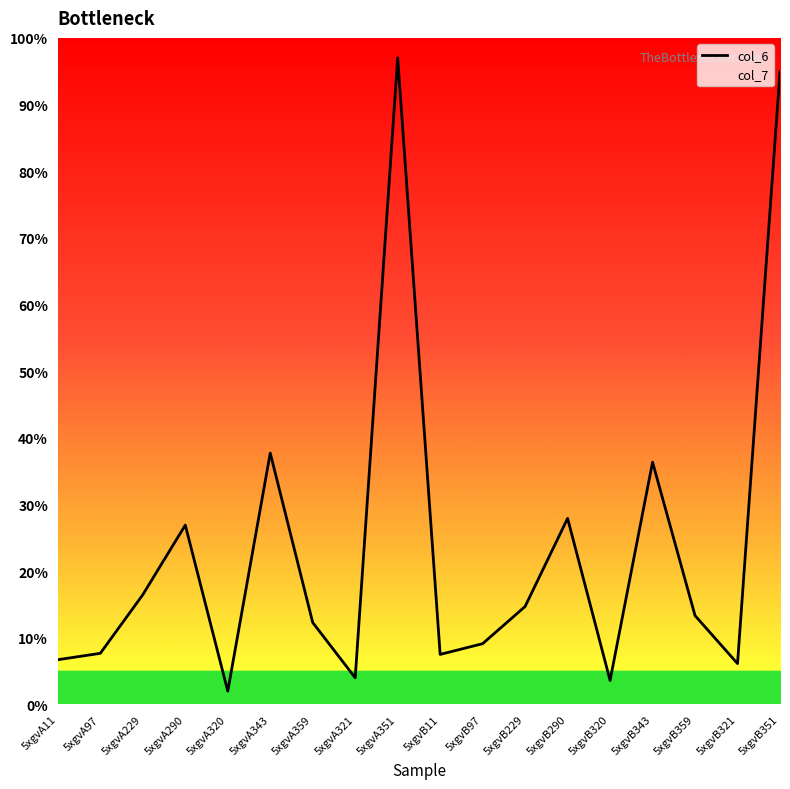

List the labels in order of value, smallest first.

5xgvA320, 5xgvB320, 5xgvA321, 5xgvB321, 5xgvA11, 5xgvB11, 5xgvA97, 5xgvB97, 5xgvA359, 5xgvB359, 5xgvB229, 5xgvA229, 5xgvA290, 5xgvB290, 5xgvB343, 5xgvA343, 5xgvB351, 5xgvA351